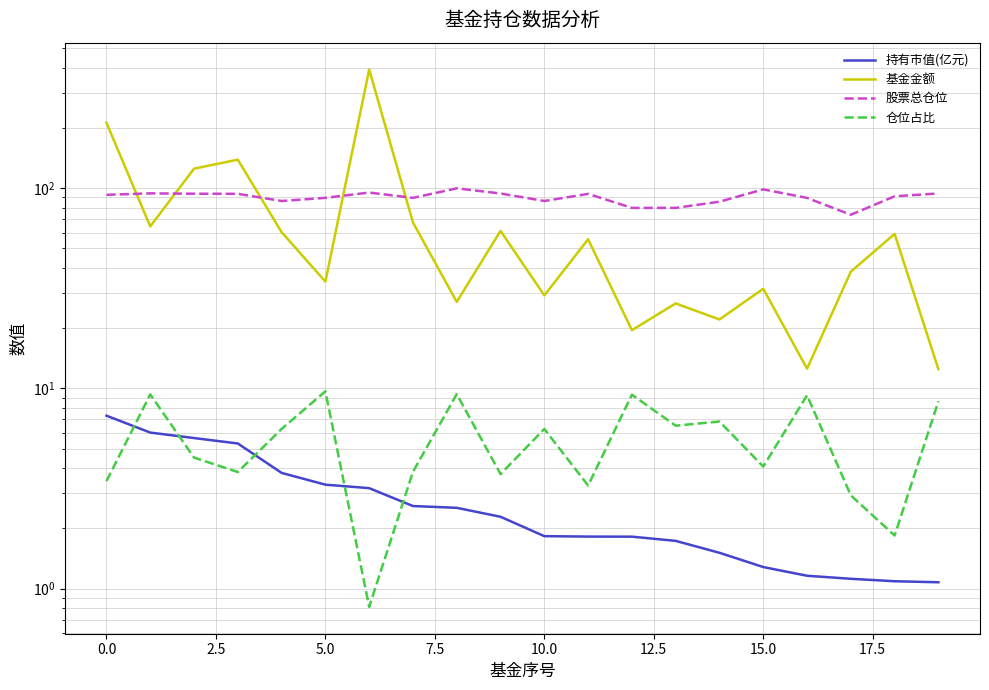

Which series changed the most between 12.5 and 13?

基金金额